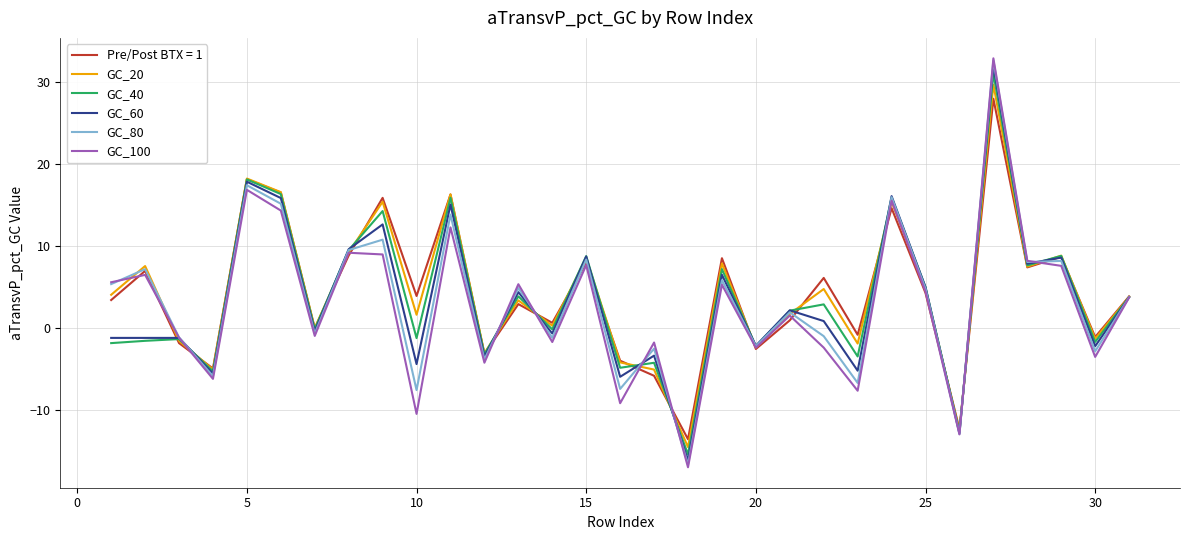

What is the maximum value shown in the chart?

32.8